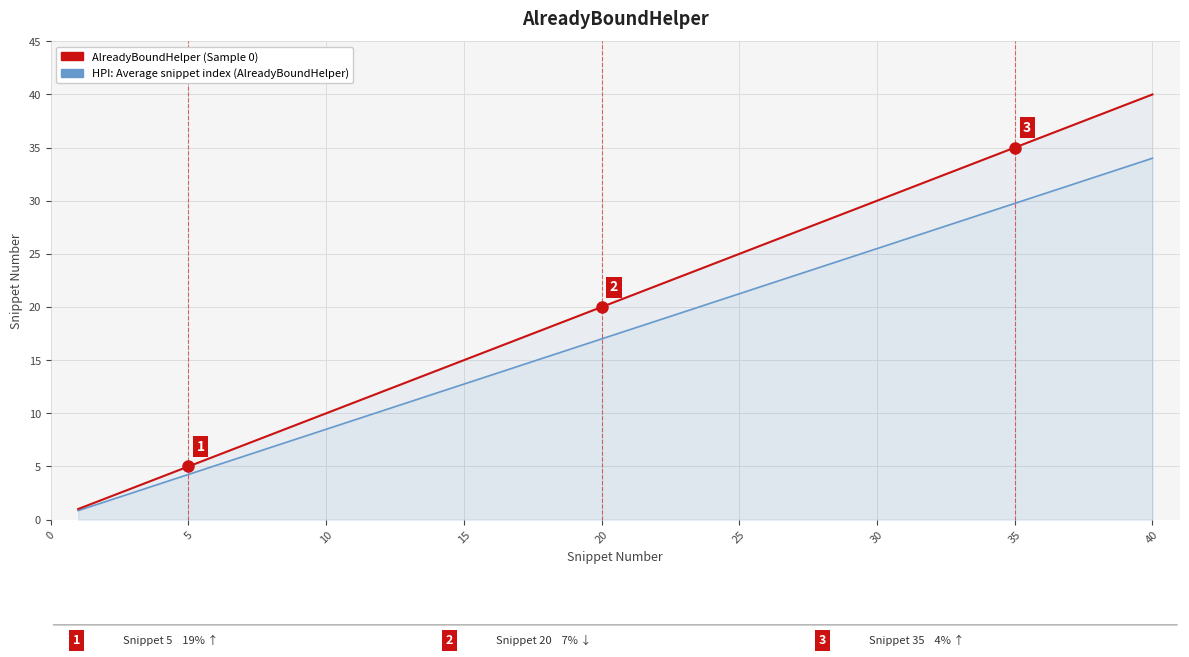

True or false: HPI: Average snippet index (AlreadyBoundHelper) and AlreadyBoundHelper (Sample 0) intersect in this chart.

False